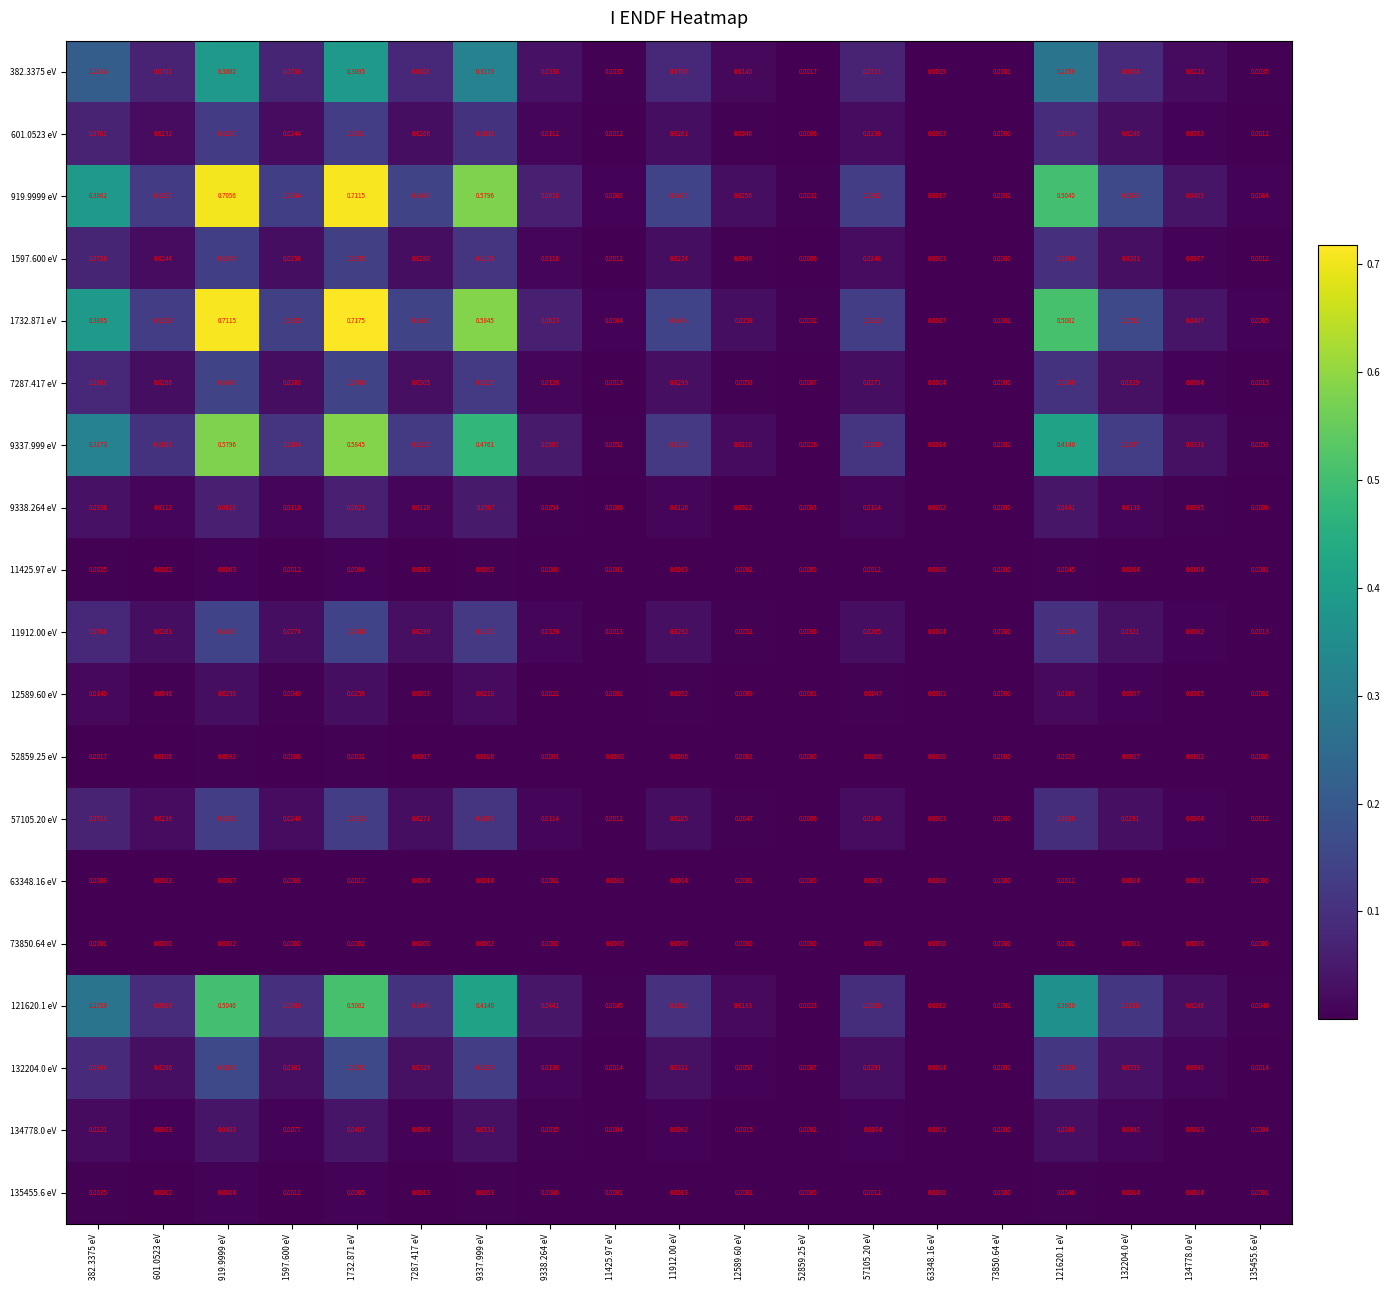

At which category does the chart reach its peak across all series?

1732.871 eV